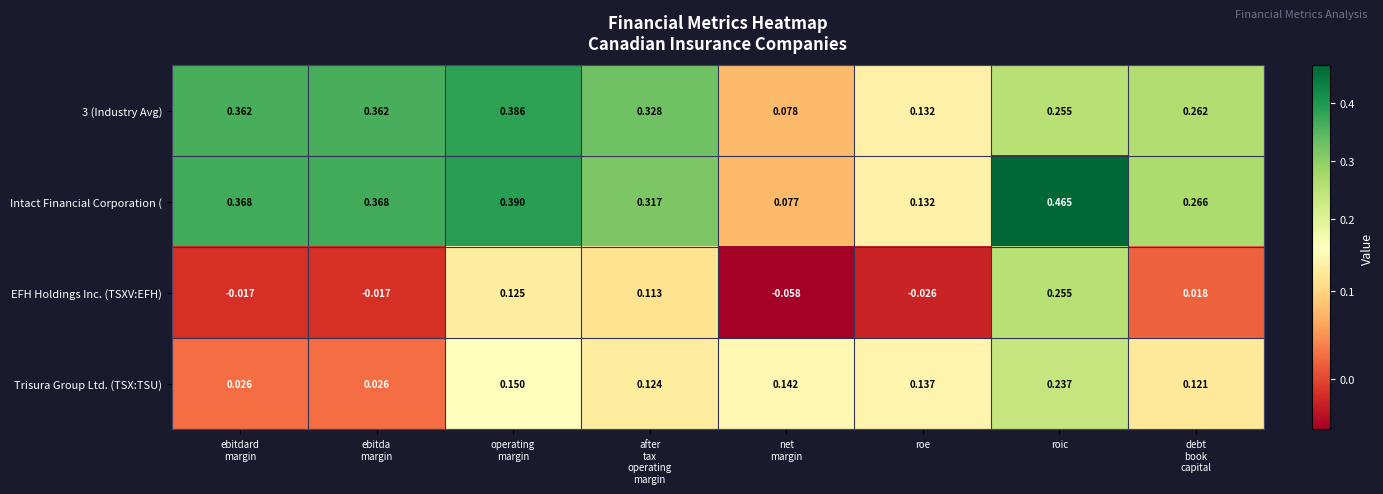

At which category is the sum across all series the highest?

roic